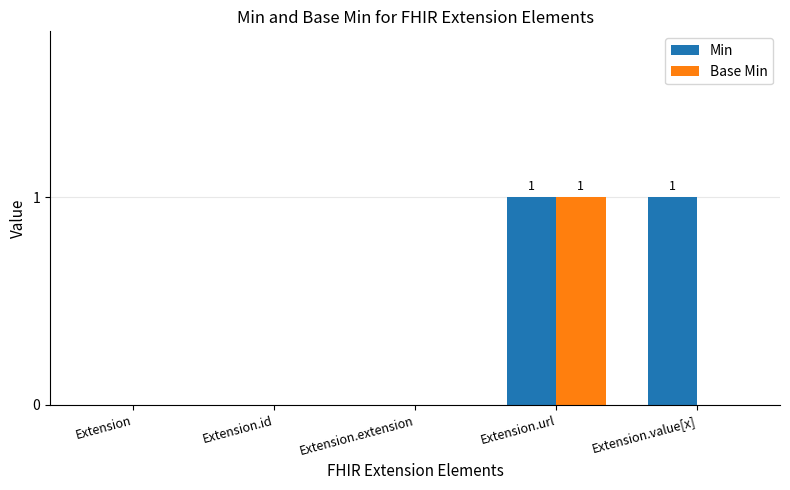

At which category is the sum across all series the highest?

Extension.url